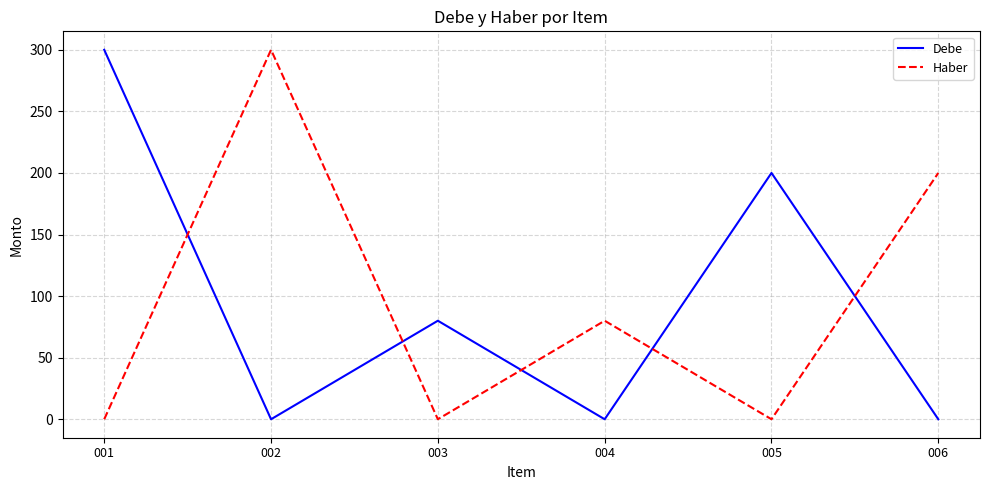

Where is Debe nearest to the value 150?

005